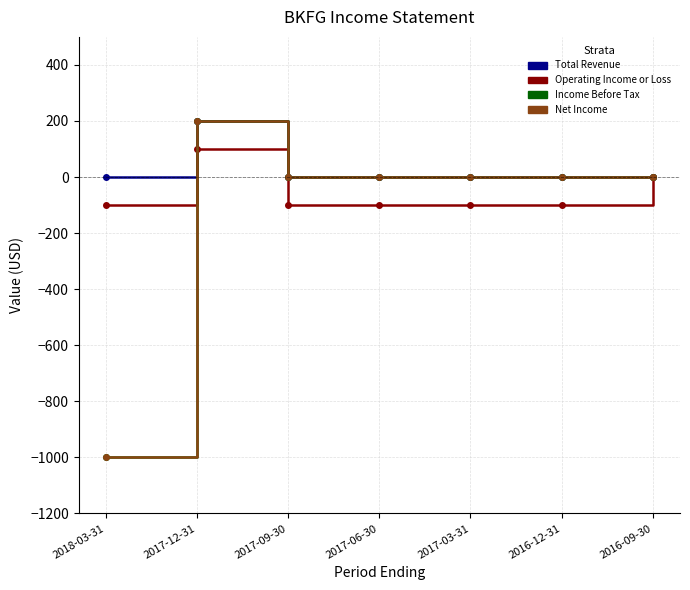

Does the chart have visible grid lines?

Yes